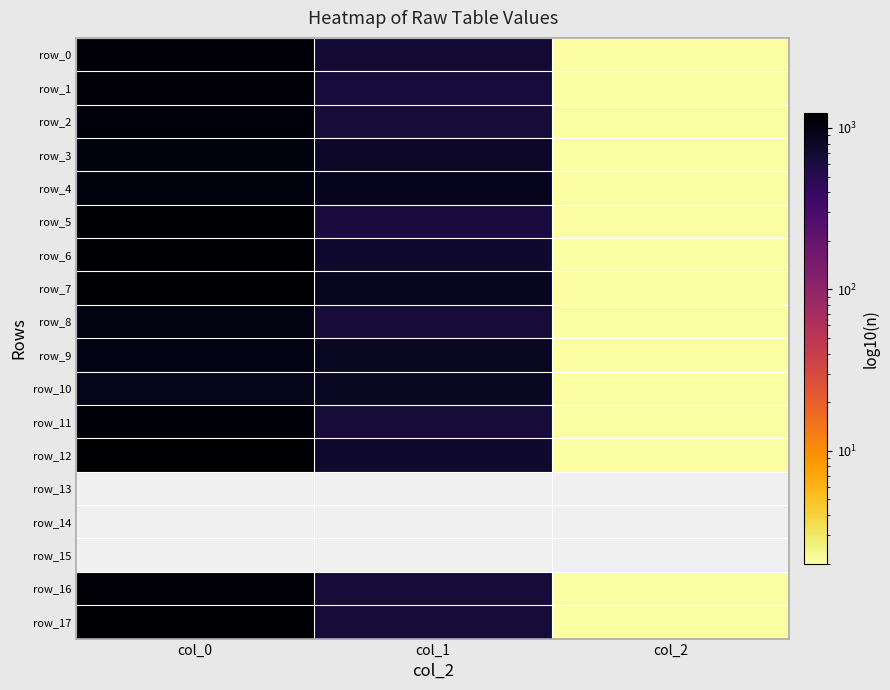

Count the number of categories in the chart.

3